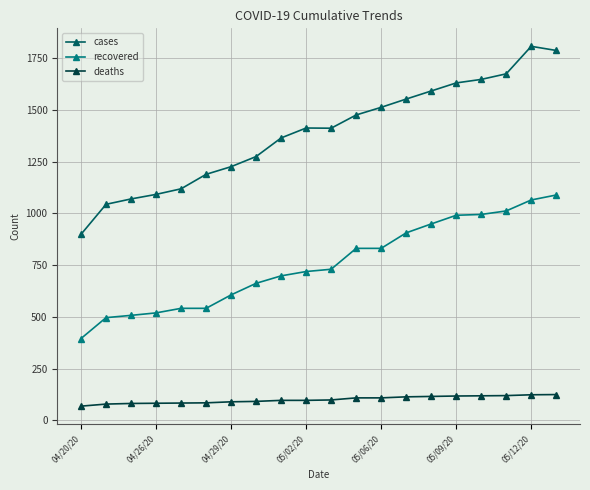

List the series in order of their overall mean, highest first.

cases, recovered, deaths